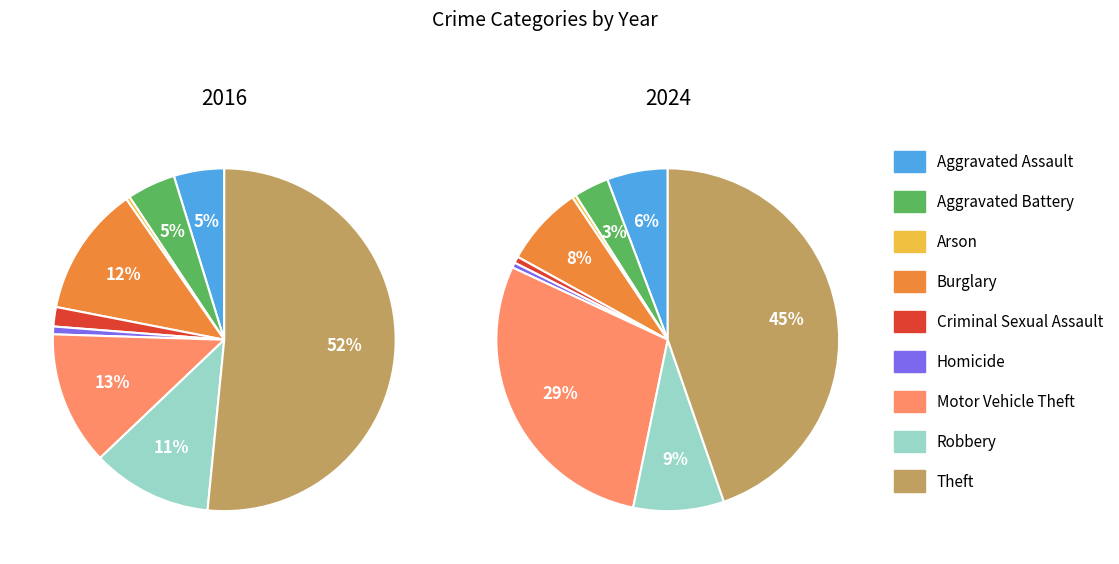

Count the number of slices in the pie.

9